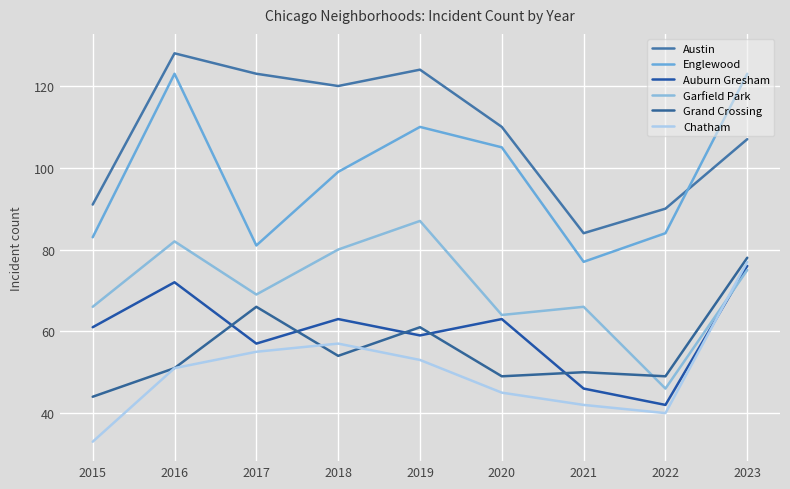

List the labels in order of Chatham value, largest first.

2023, 2018, 2017, 2019, 2016, 2020, 2021, 2022, 2015